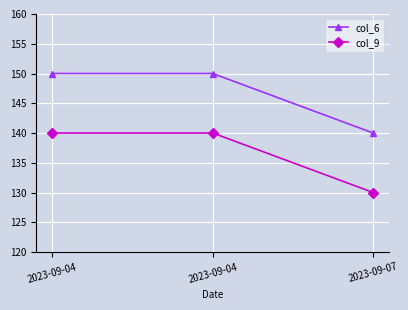

At how many categories does at least one series exceed 131?

3